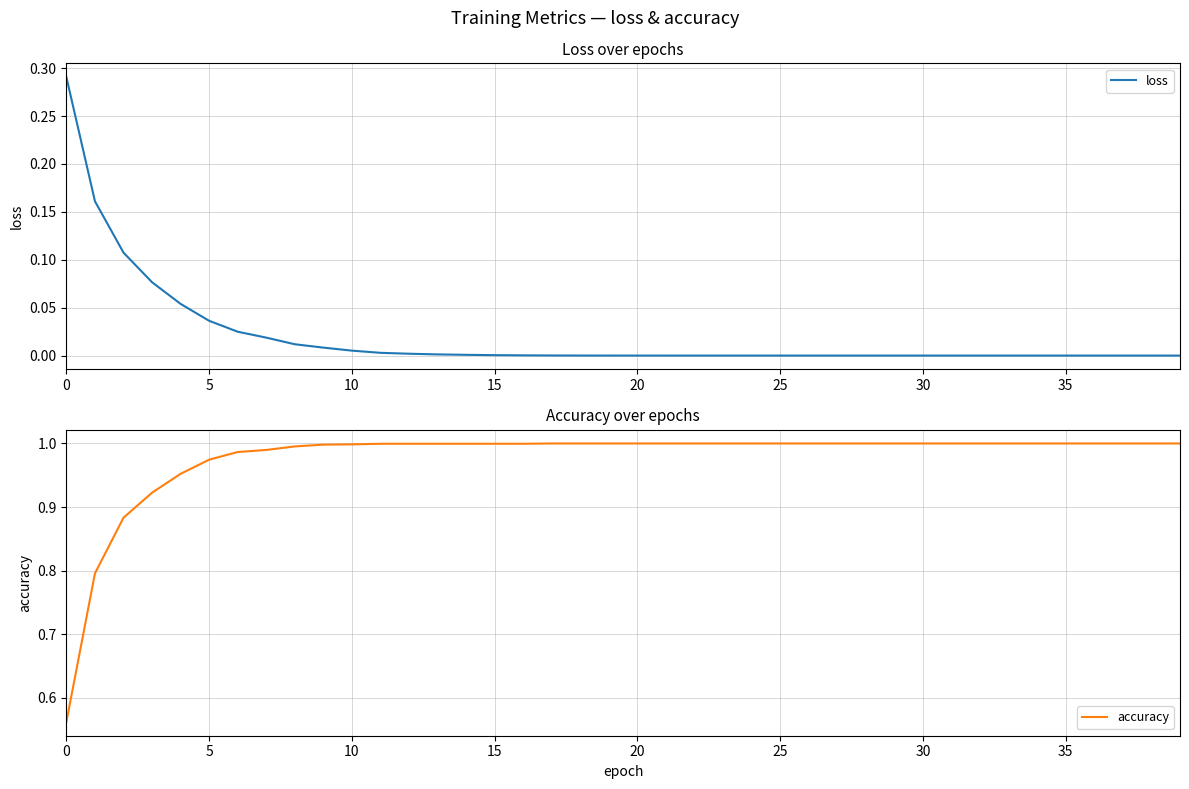

How many data points in accuracy are less than 1?

17